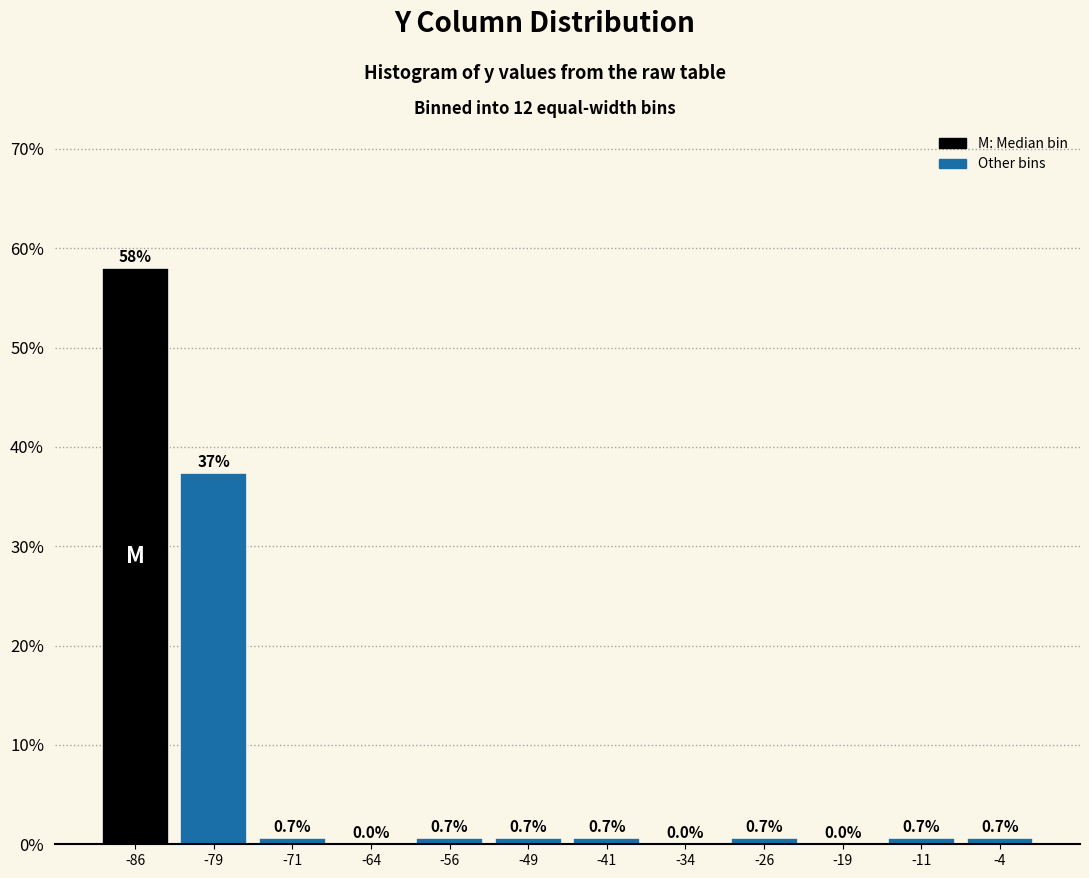

Which range on the x-axis has the tallest bar?

-90 to -83